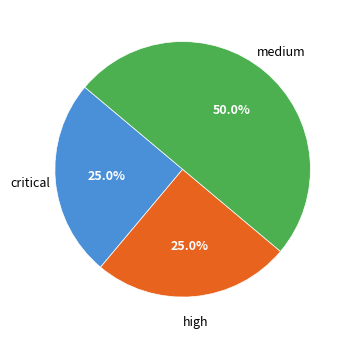

Is high the majority of the pie?

No